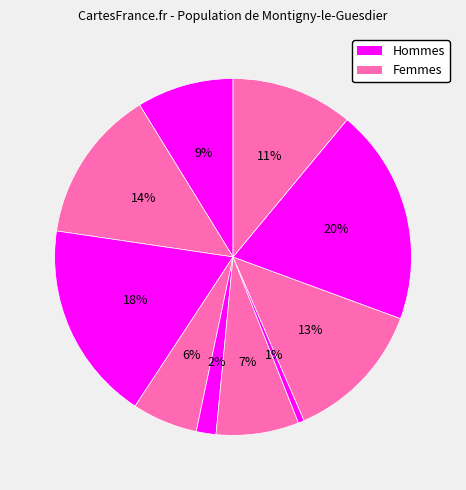

How many slices are in this pie chart?

10